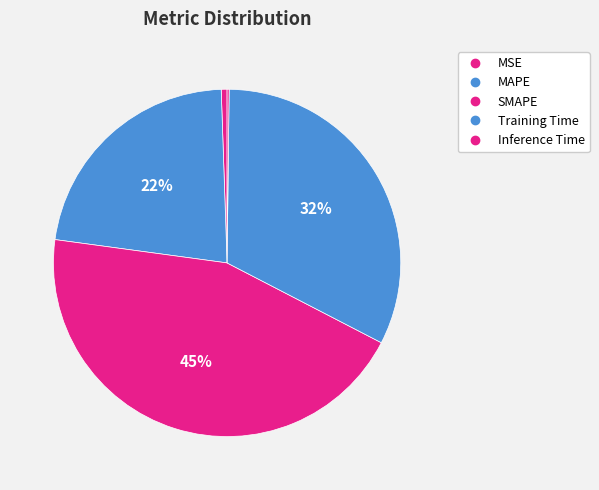

What is the largest slice in the pie chart?

SMAPE